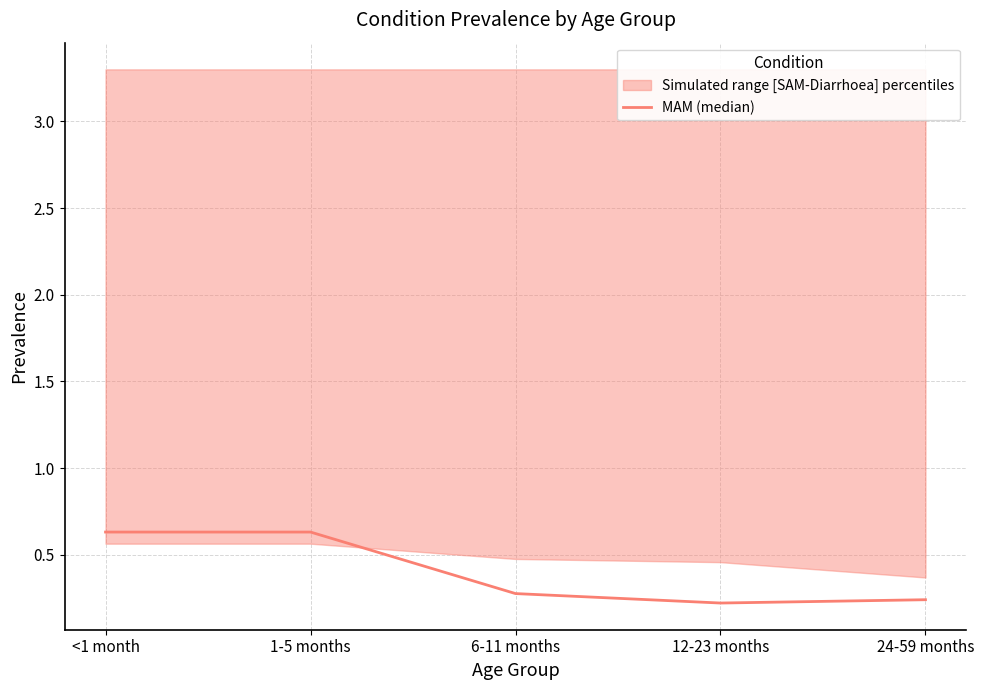

Which label corresponds to the largest value in the chart?

<1 month